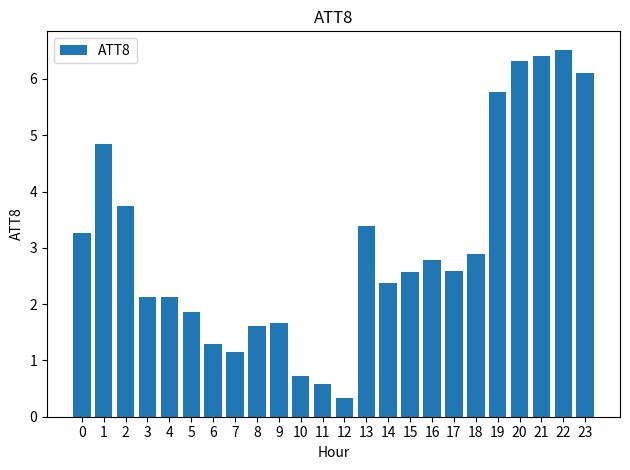

Approximately how many times larger is the value at 7 compared to 21?

0.2